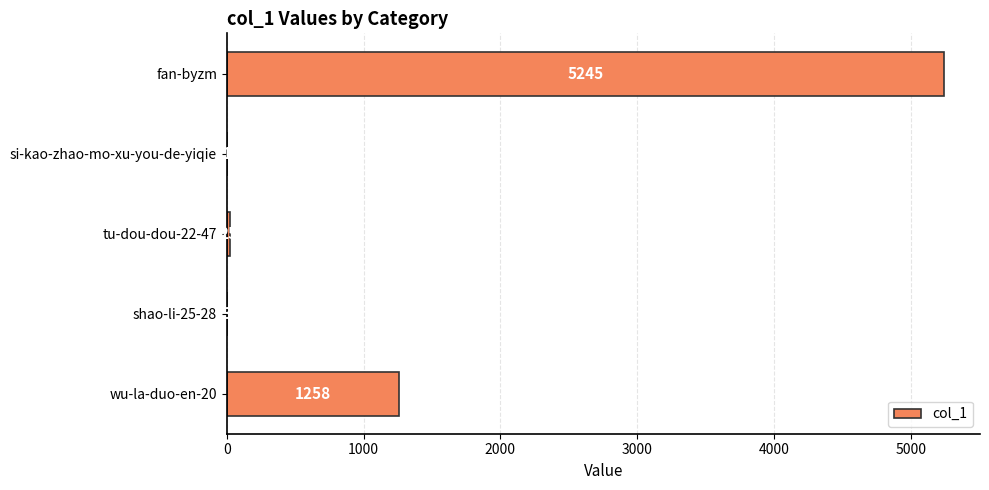

What is the ratio of the value at tu-dou-dou-22-47 to the value at si-kao-zhao-mo-xu-you-de-yiqie?

25.0